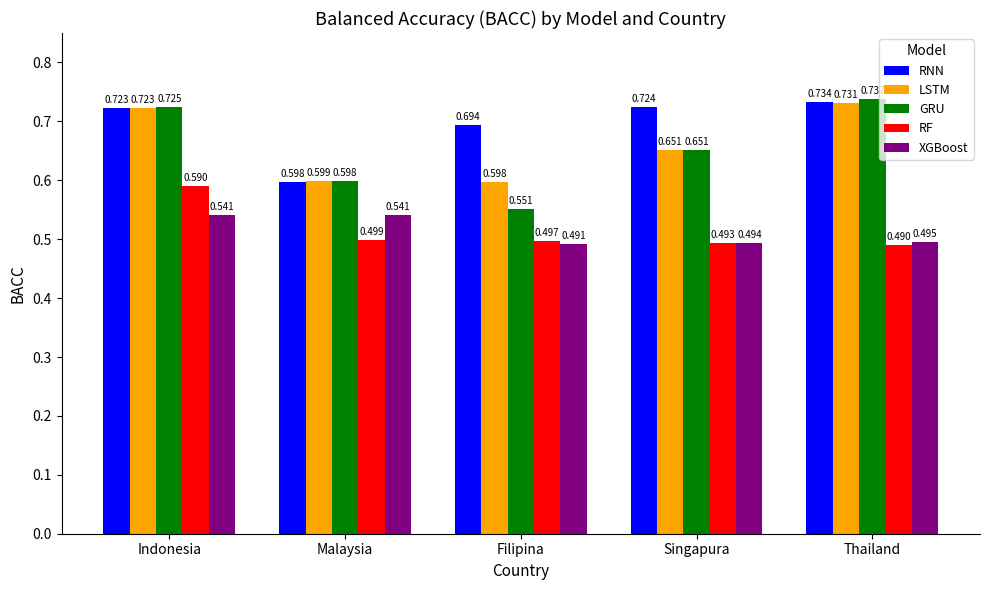

Which category has the lowest value in the LSTM series?

Filipina